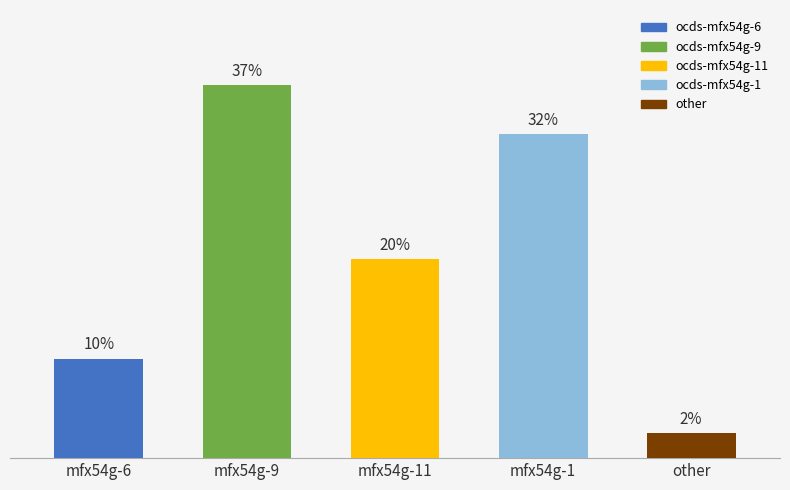

Rank the categories by value from lowest to highest.

other, mfx54g-6, mfx54g-11, mfx54g-1, mfx54g-9